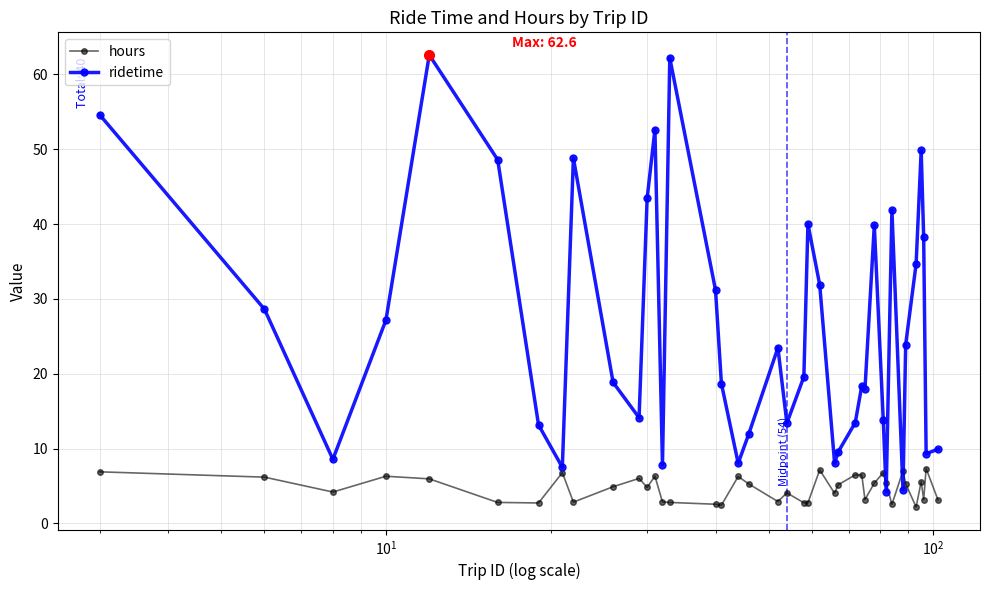

Which series has the largest range (max minus min)?

ridetime